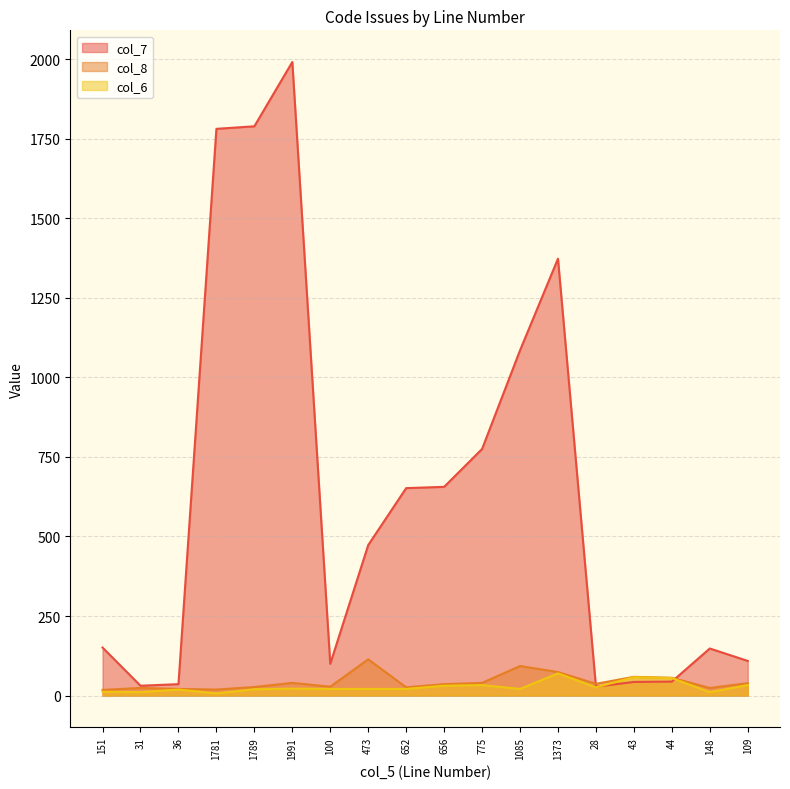

What position from the right is 1085?

7